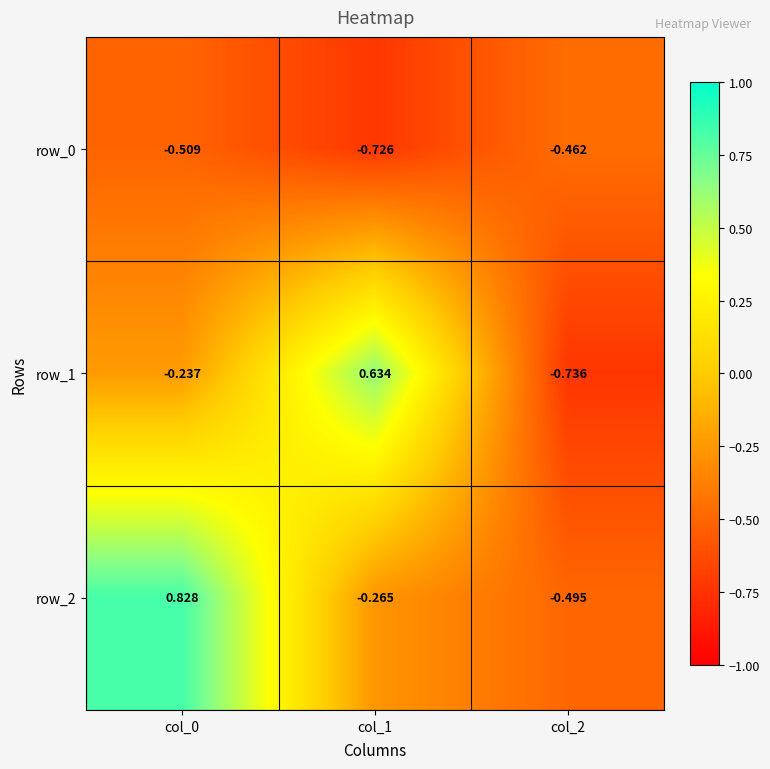

Is the value of row_0 at col_1 greater than the value of row_2 at col_1?

No